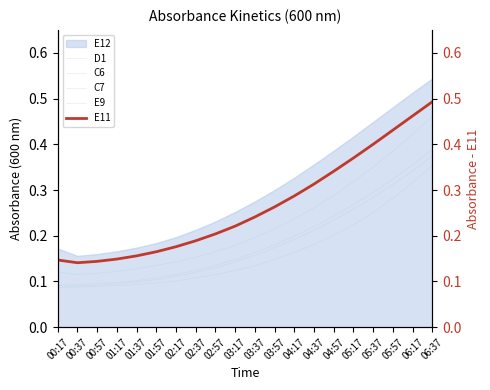

Is it true that C7 equals 0.4 at 05:17?

False